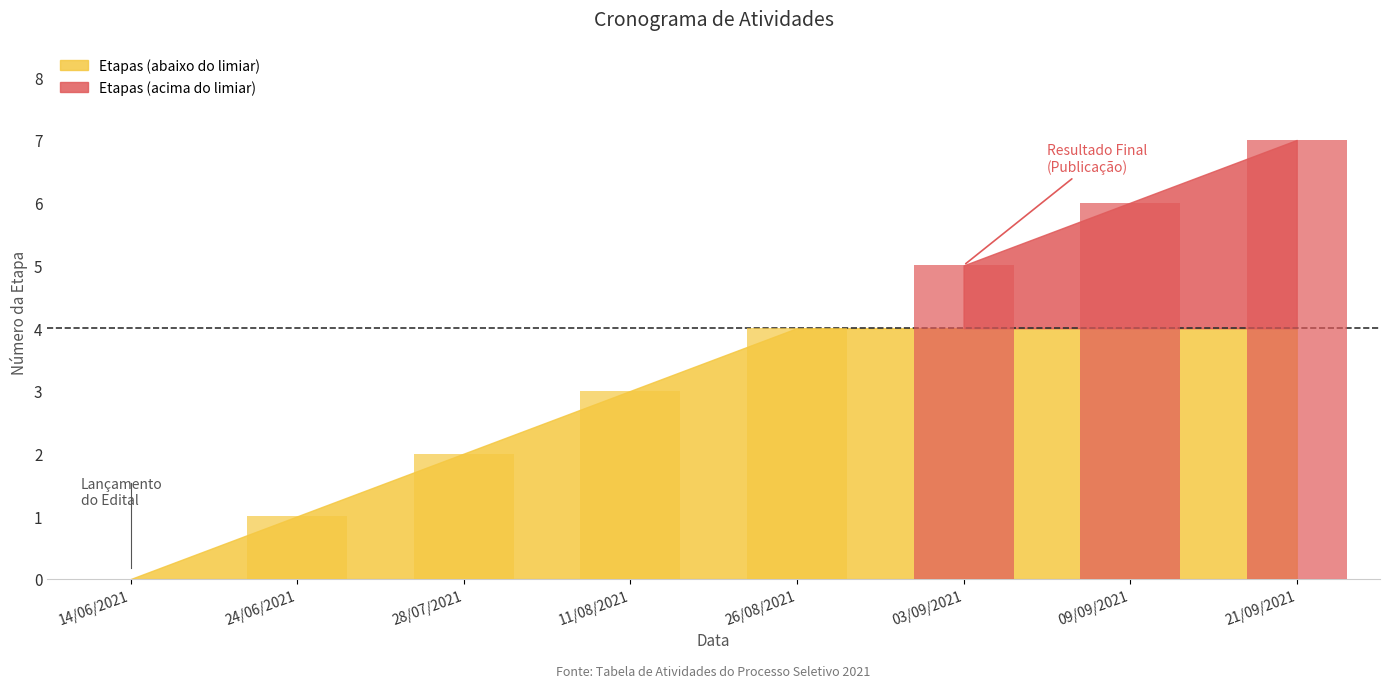

What is the label of the 6th bar from the left?

03/09/2021